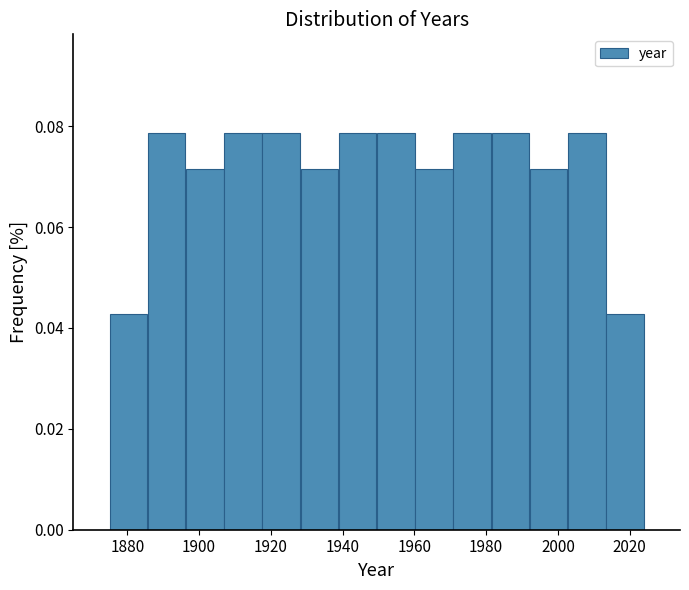

What is the height of the bar covering 2002 to 2014 on the x-axis? Neither the bar edges nor the heights are printed on the chart, so give them approximately, as read against the axes.

0.078